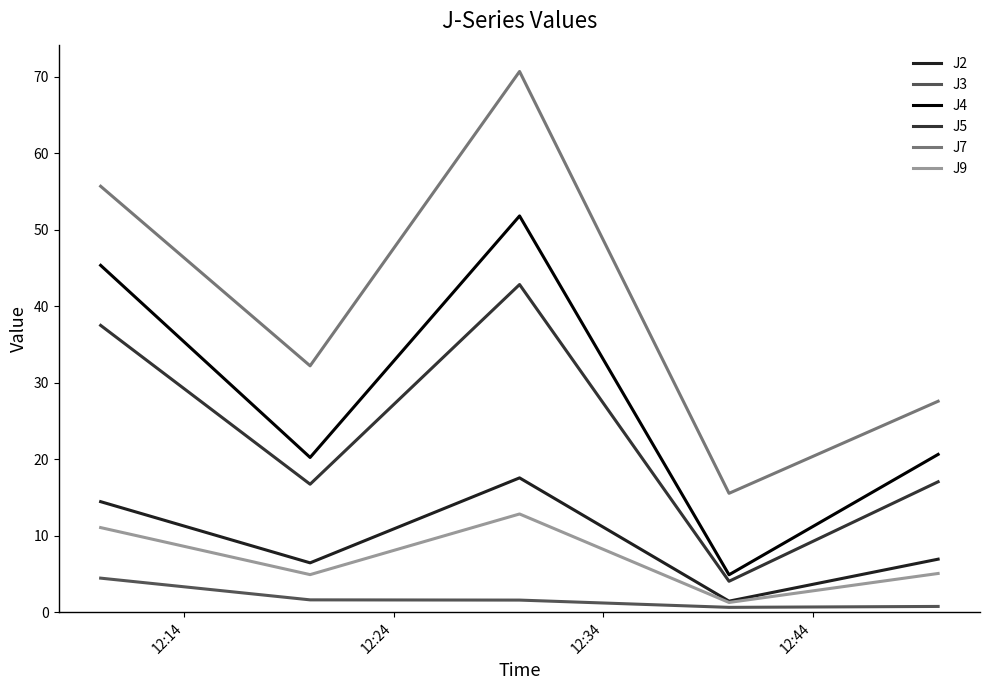

What are all the series names shown in the legend?

J2, J3, J4, J5, J7, J9